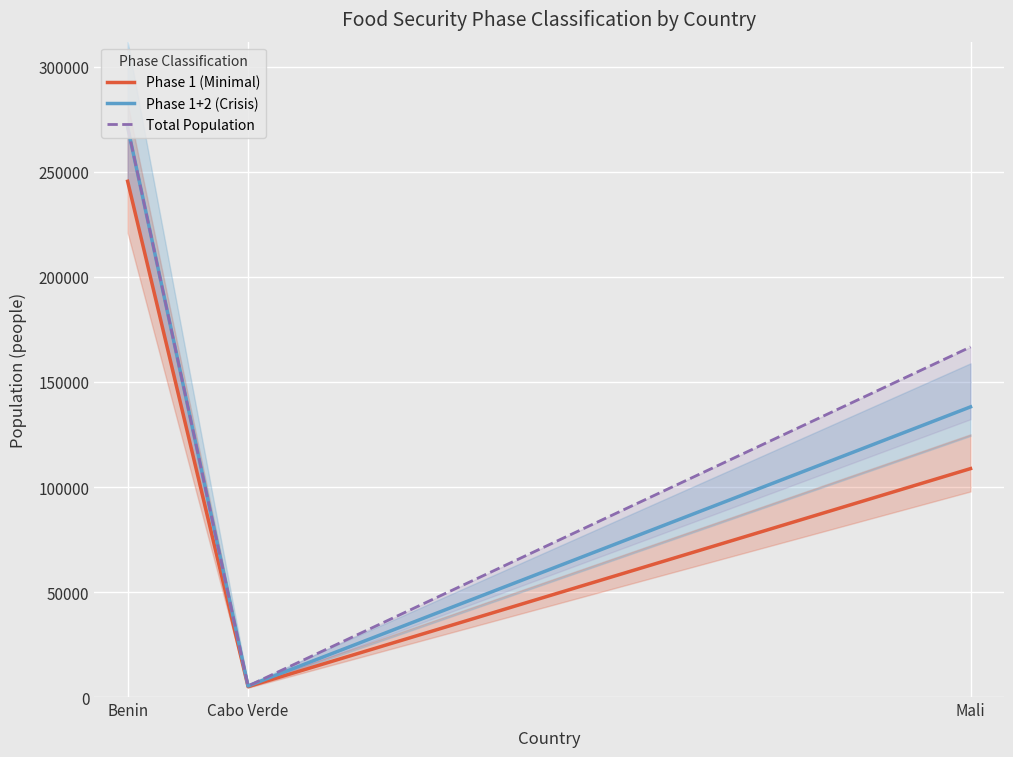

What is the average value of the Phase 1 (Minimal) series?

119754.8